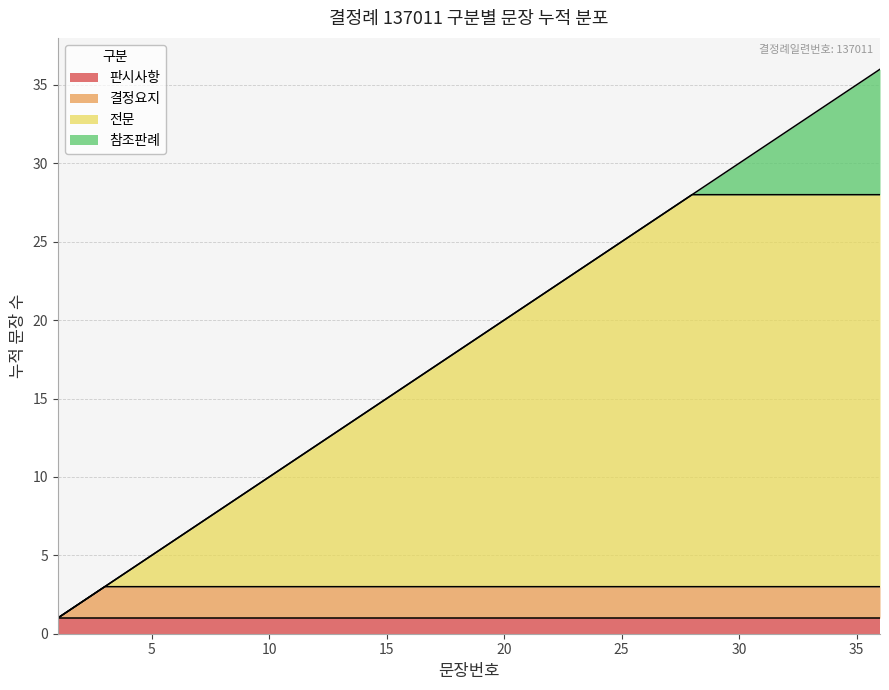

What is the value of the 20th point from the left?

20